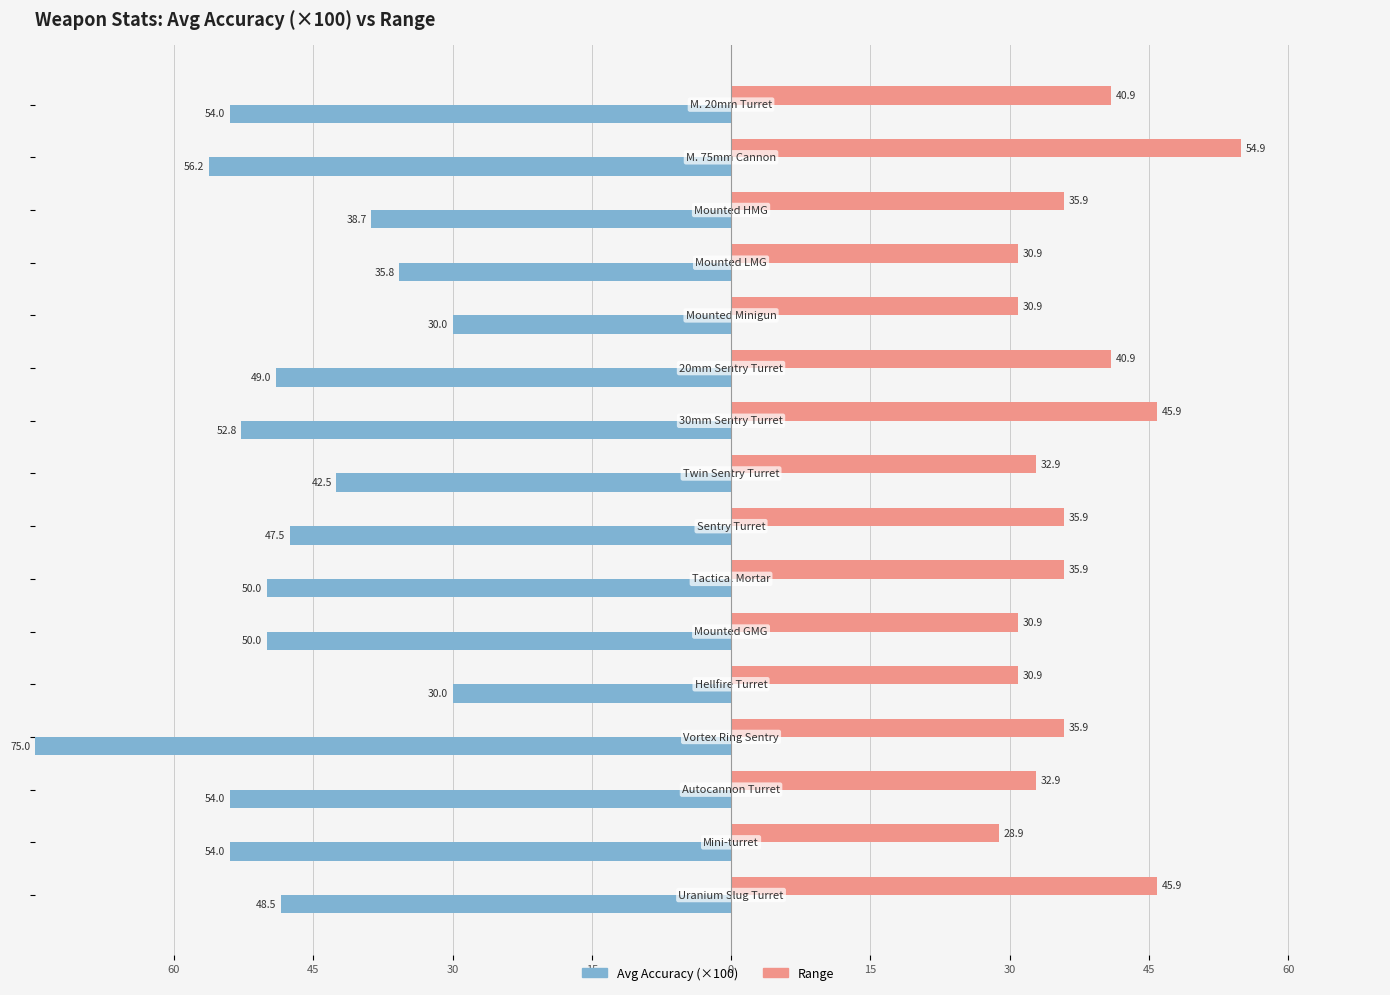

How many values in the Avg Accuracy (×100) series exceed -48?

6